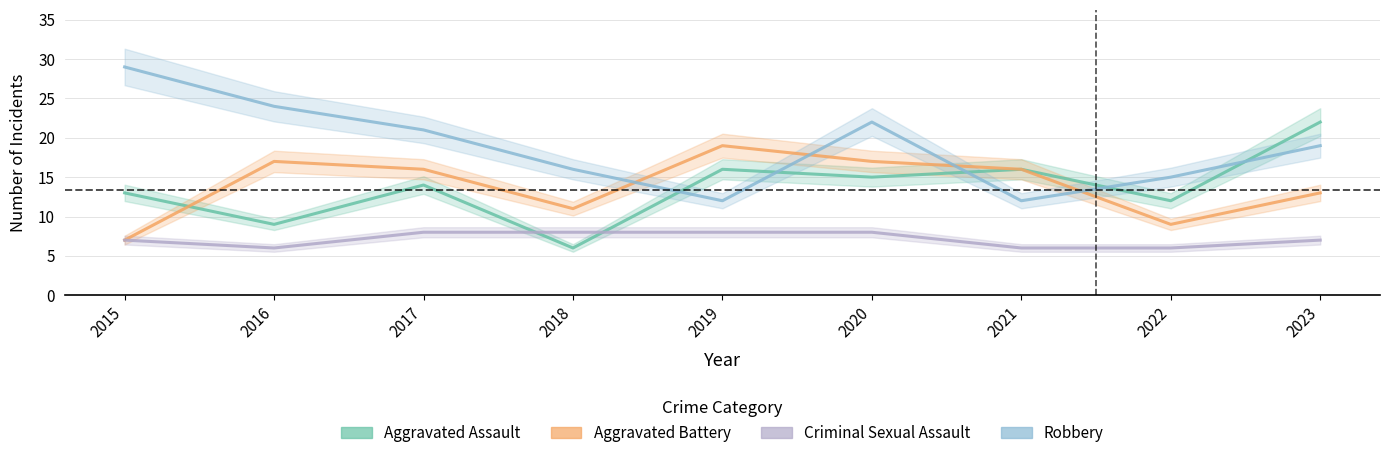

Is the value of Aggravated Battery at 2018 greater than the value of Criminal Sexual Assault at 2018?

Yes